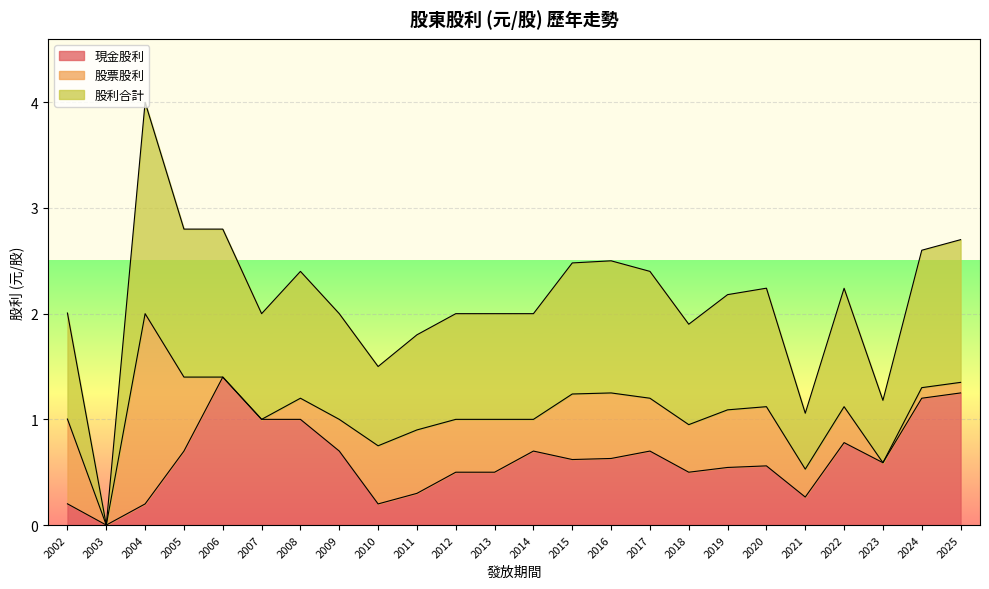

In 現金股利, how many points are higher than both neighbors (excluding endpoints)?

5